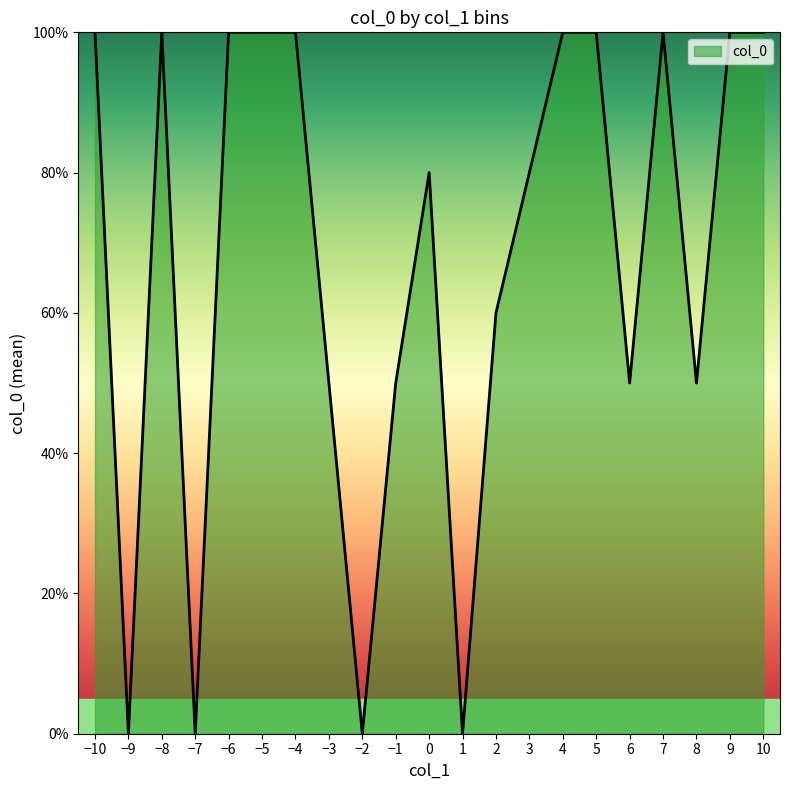

The value at 7 is 0. True or false?

False